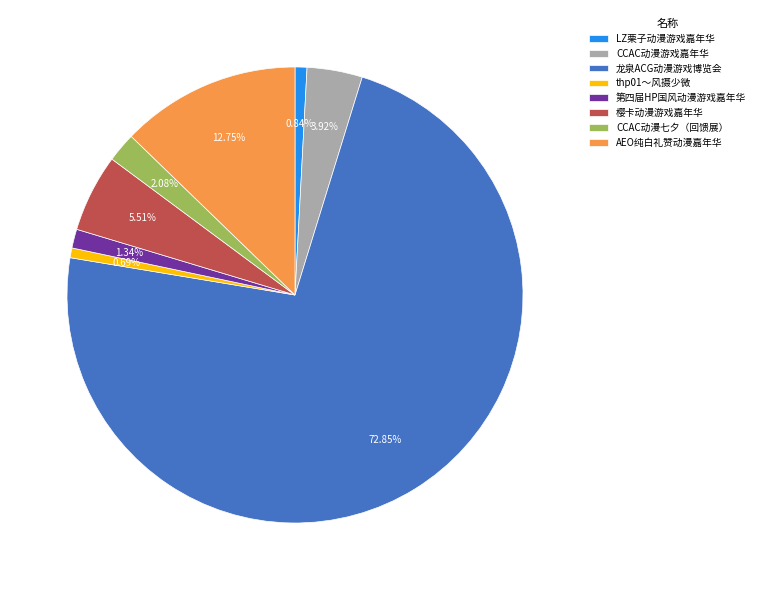

Which slice is the largest?

龙泉ACG动漫游戏博览会